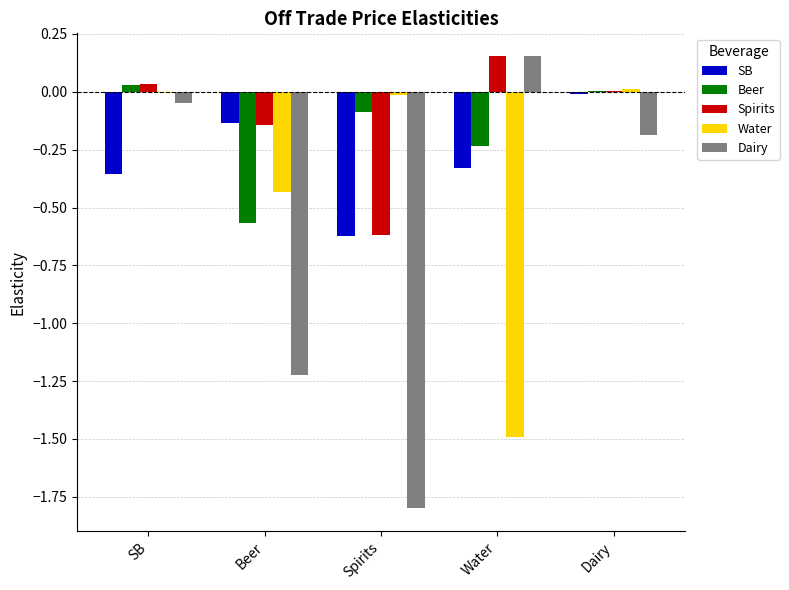

Between SB and Beer, which series saw the biggest shift?

Dairy